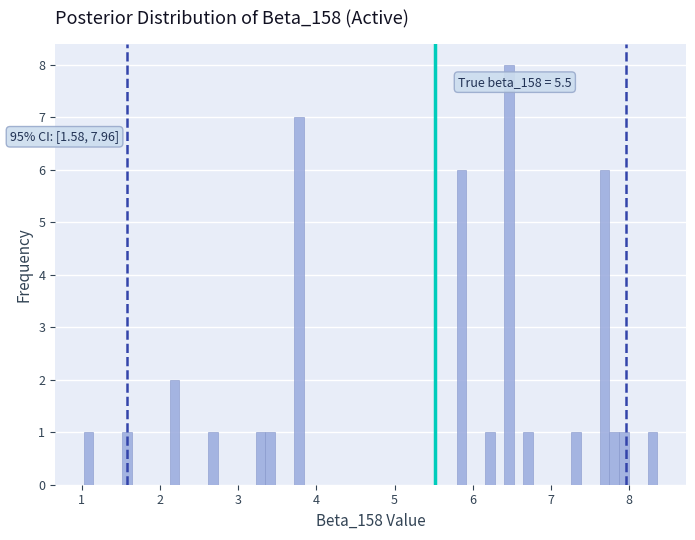

Around what value on the x-axis is the tallest bar? Give the approximate position of its centre, as read against the axis.

6.5